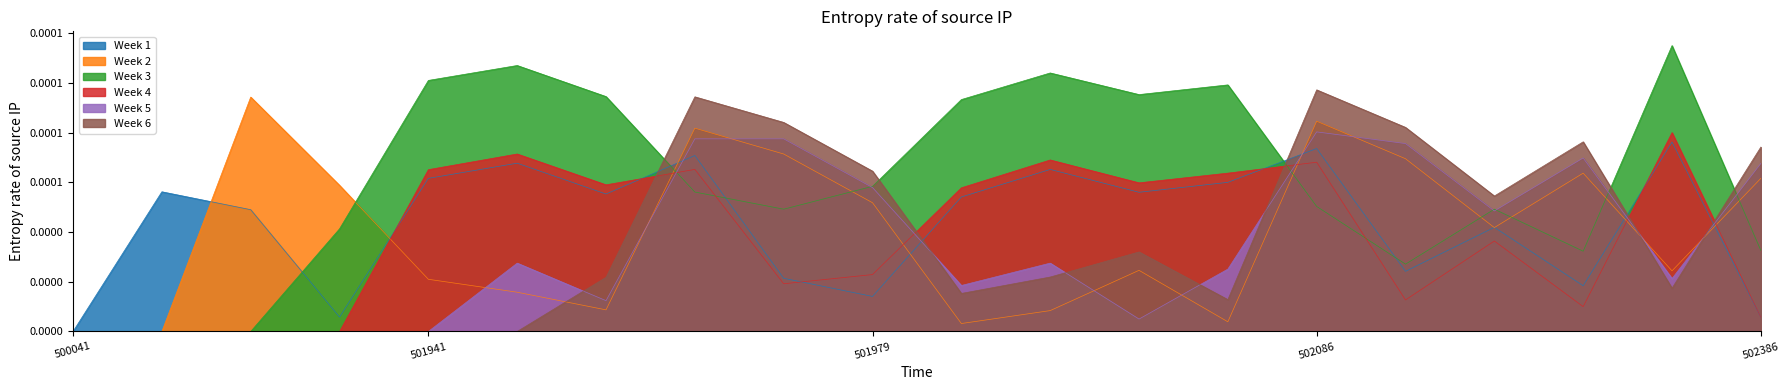

The Week 5 series shows 0.0 at 501946. True or false?

False